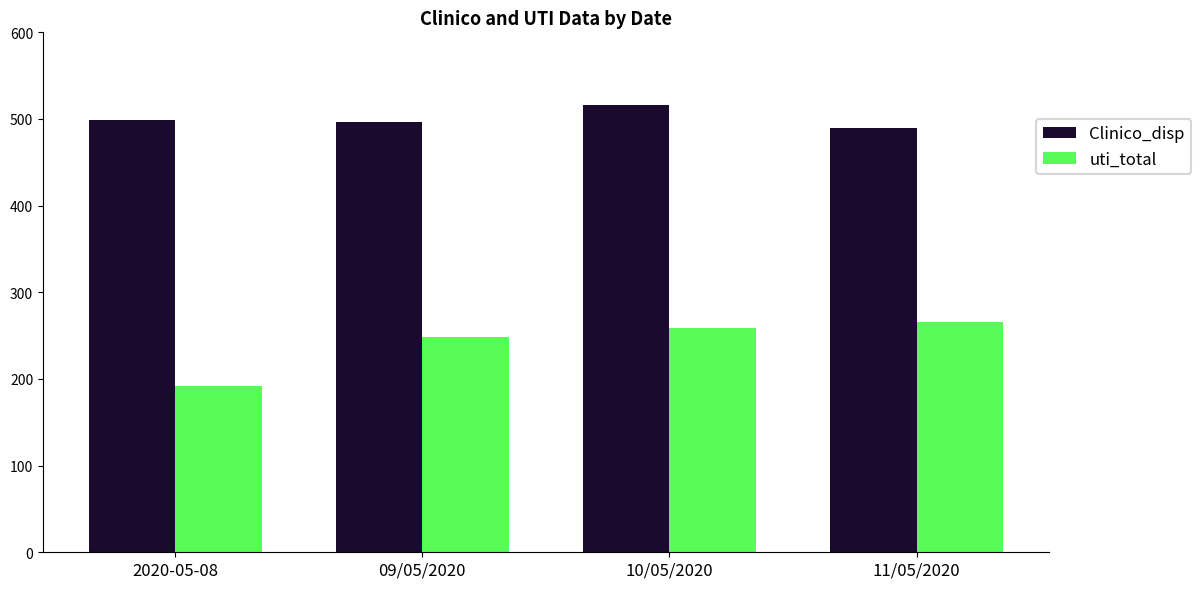

What is the sum of all Clinico_disp values?

2002